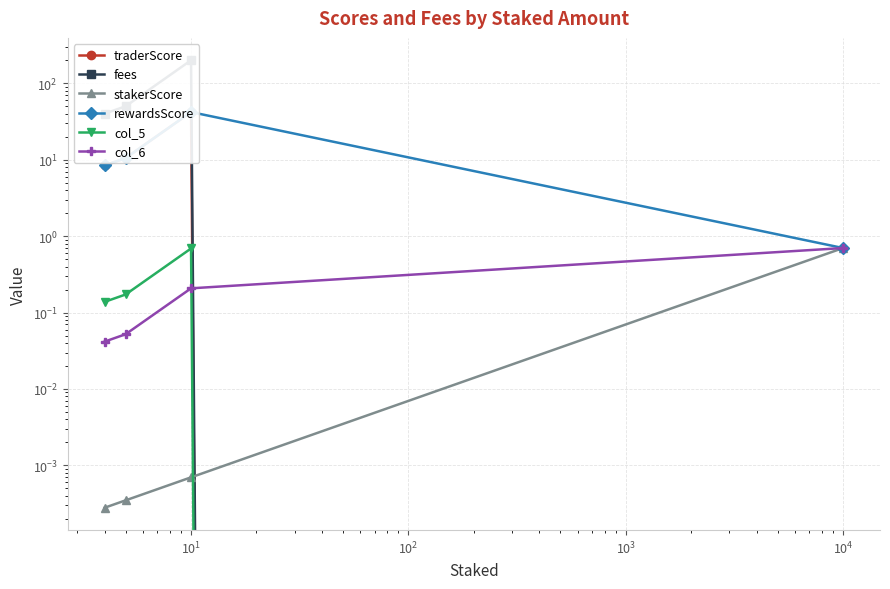

Reading left to right, list all the values displayed in this chart.

traderScore: 8.4	10.5	42.0	0.0
fees: 40.0	50.0	200.0	0.0
stakerScore: 0.0	0.0	0.0	0.7
rewardsScore: 8.4	10.5	42.0	0.7
col_5: 0.1	0.2	0.7	0.0
col_6: 0.0	0.1	0.2	0.7